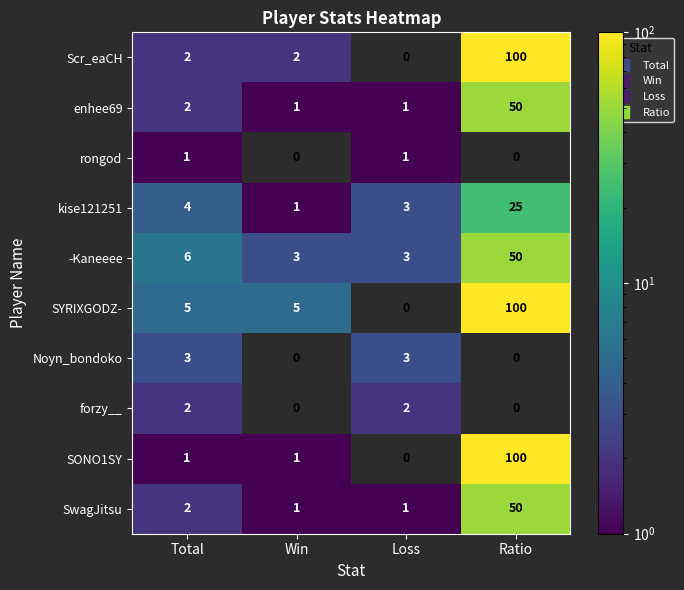

What is the approximate value of -Kaneeee at Win?

3